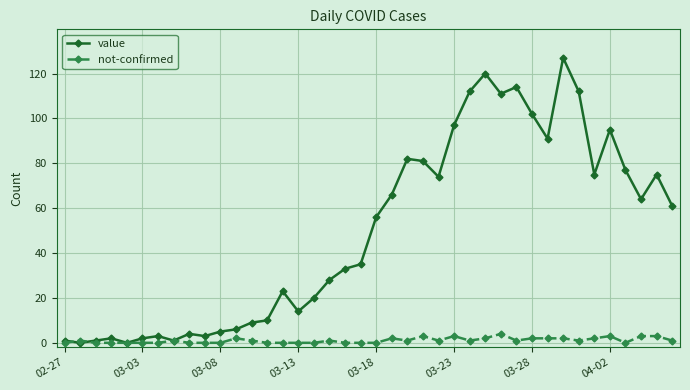

In value, how many points are lower than both neighbors (excluding endpoints)?

10